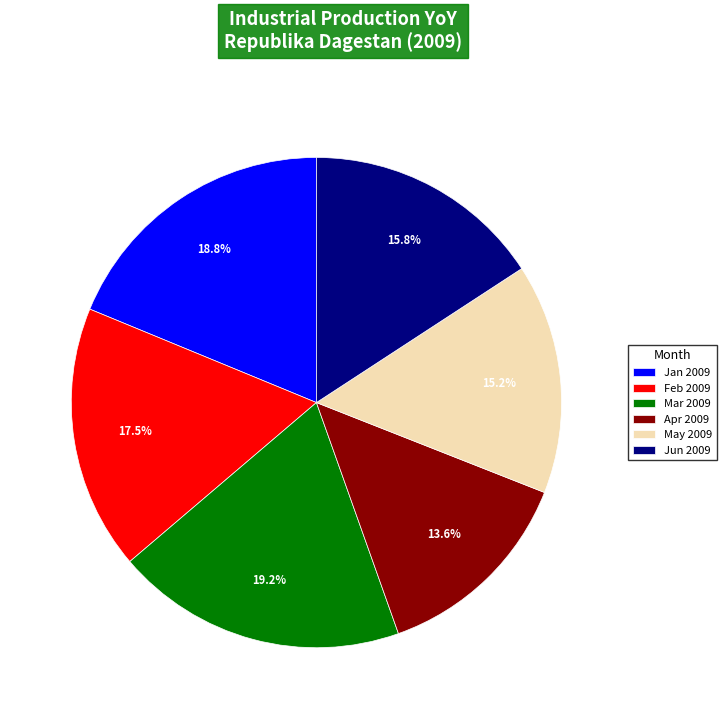

Between Apr 2009 and Jan 2009, which is larger?

Jan 2009